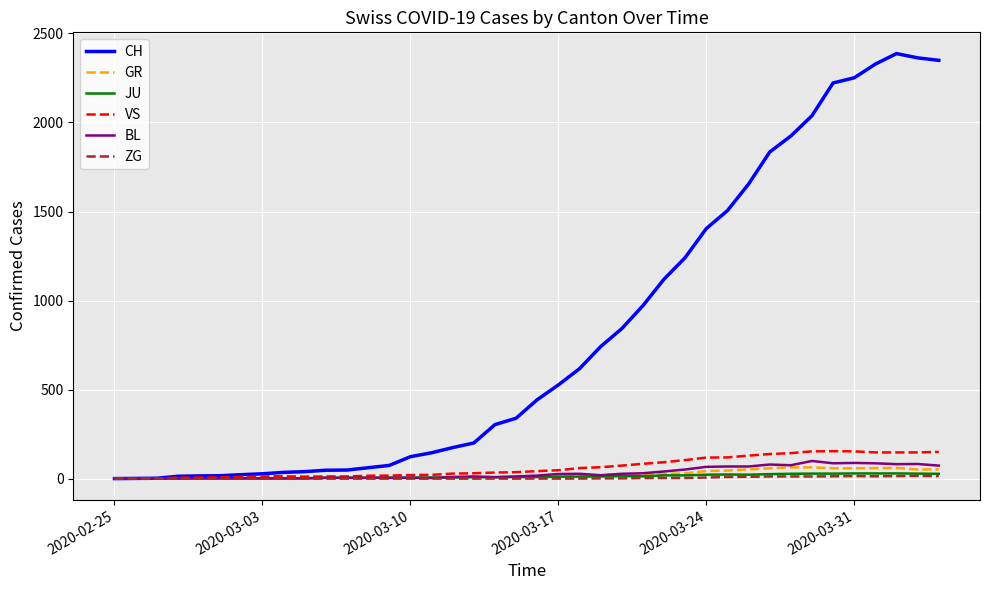

Which series has the largest total across all categories?

CH